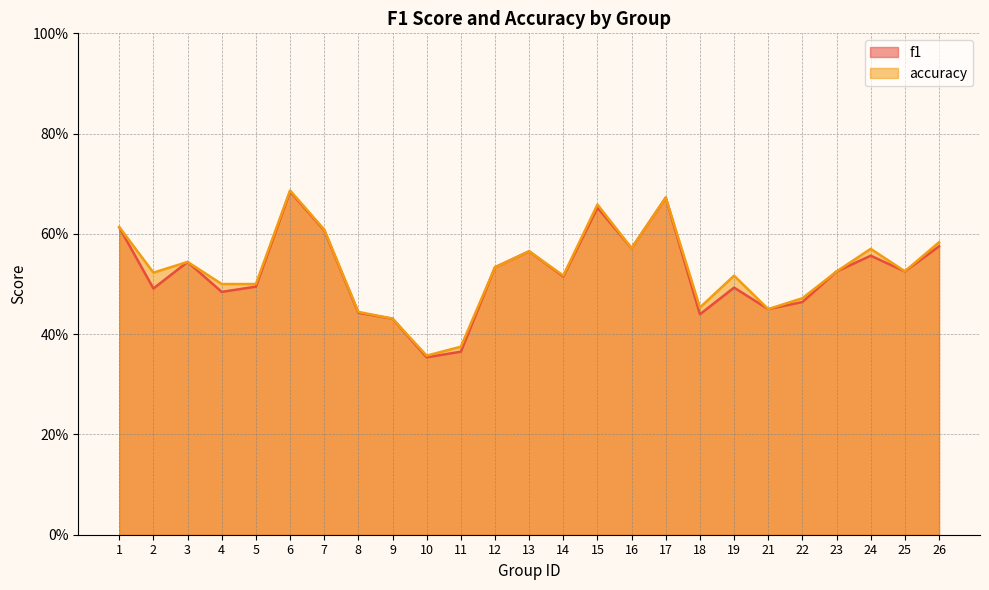

Between 4 and 15, which series saw the biggest shift?

f1